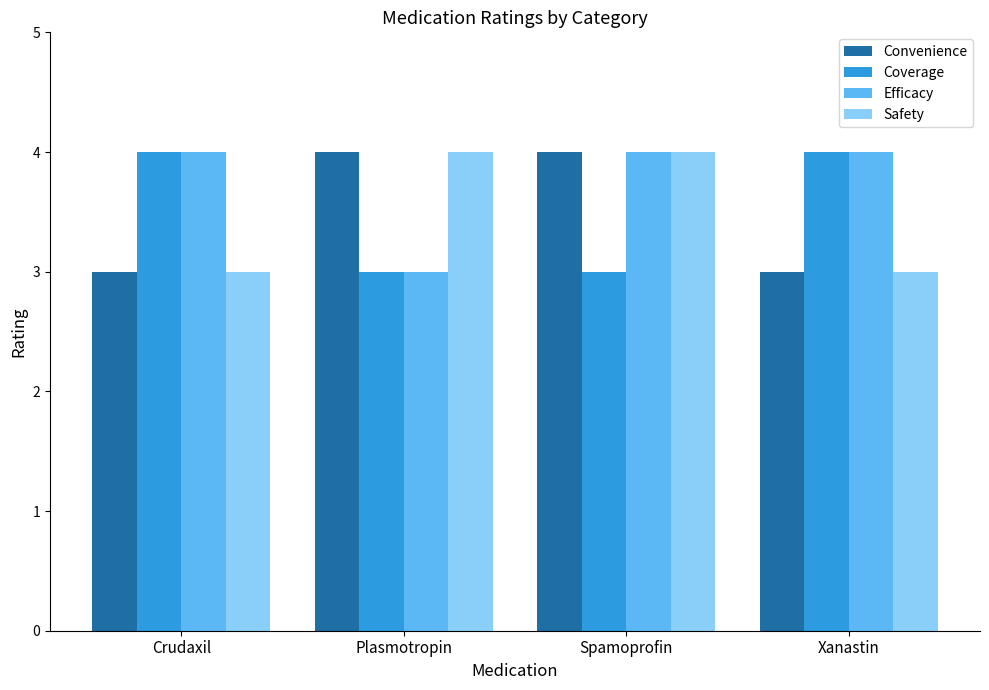

Is it true that Efficacy equals 3 at Plasmotropin?

True